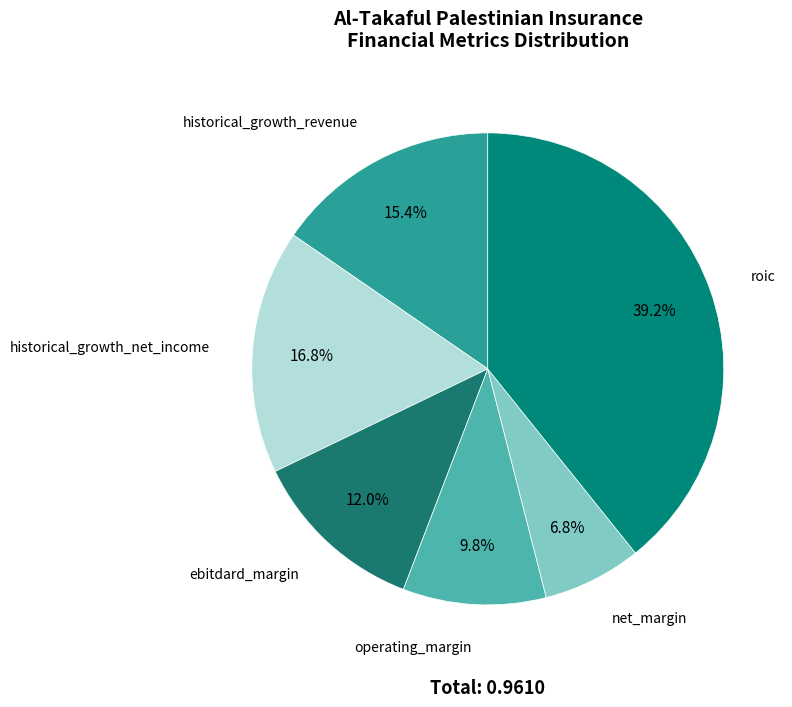

How many slices are in this pie chart?

6